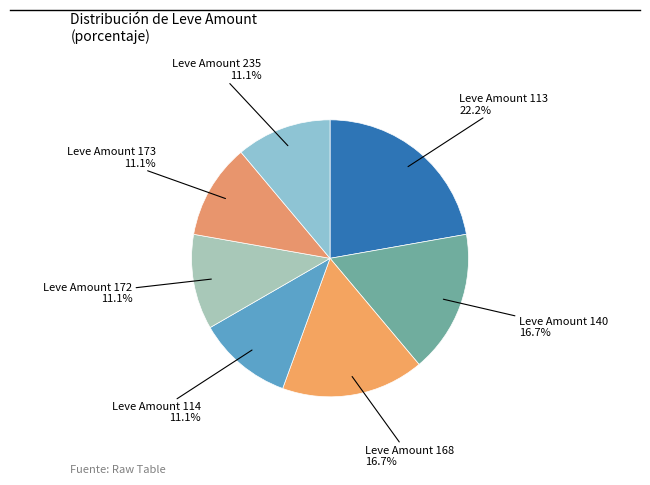

How many slices are in this pie chart?

7